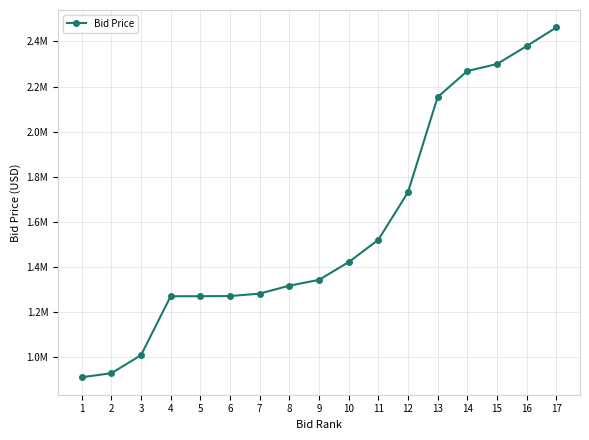

Is this an area chart (filled region under the line)?

No